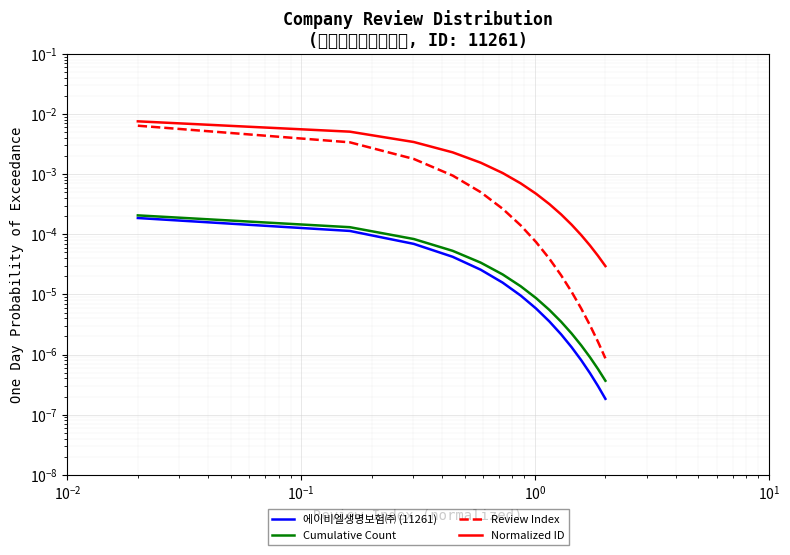

True or false: Cumulative Count has more than 2 points higher than both neighbors.

False